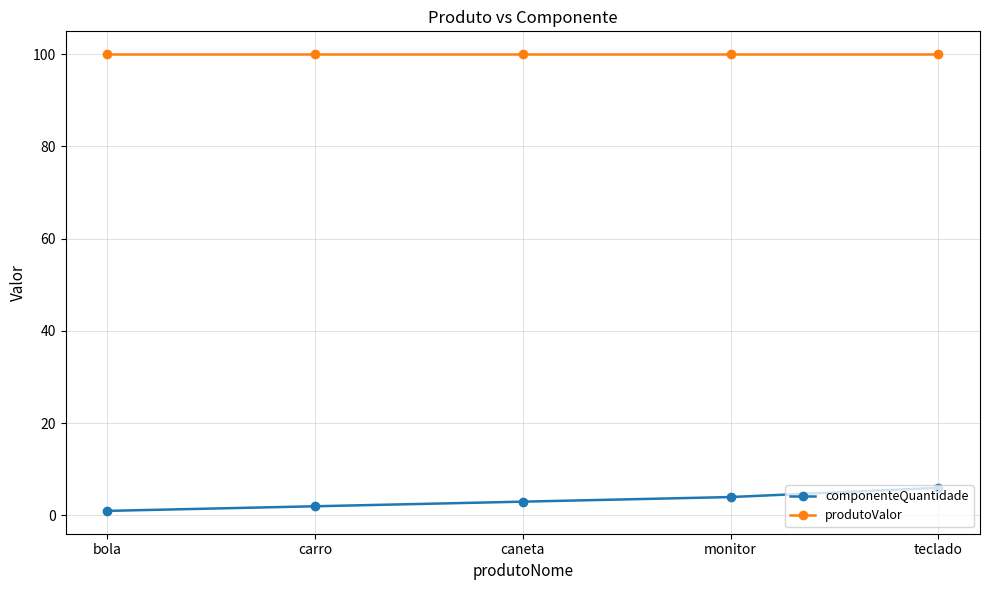

What is the spread (max minus min) of values at caneta?

97